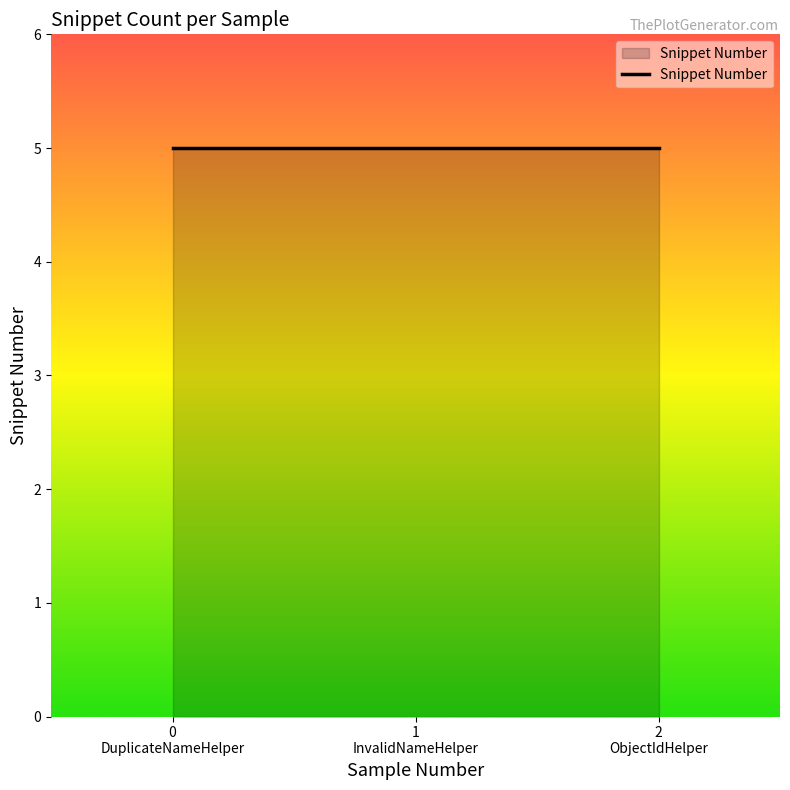

Does the chart display data point markers on the line(s)?

No